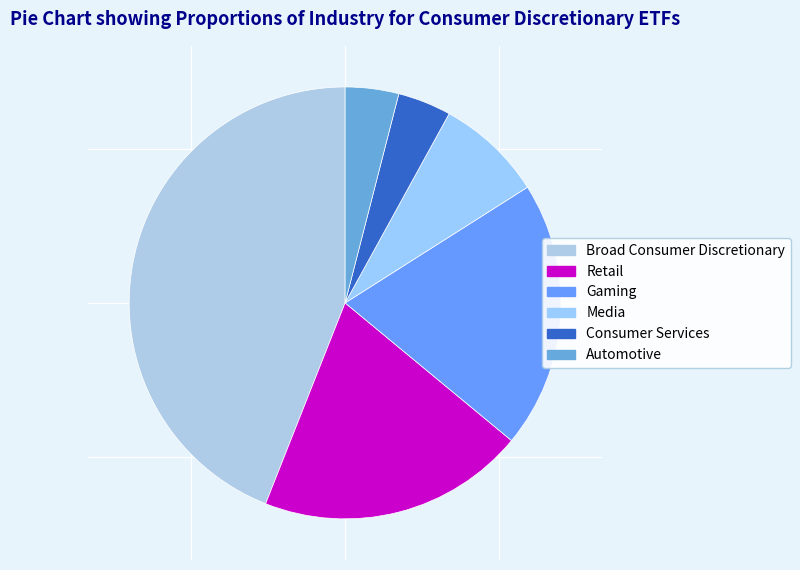

How many segments does this pie chart have?

6